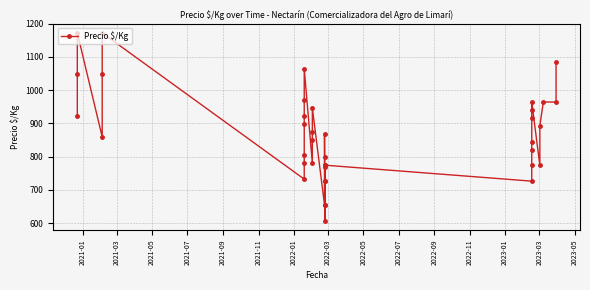

What is the value of the 7th point from the left?

732